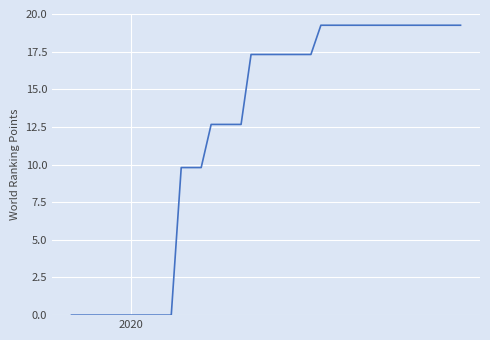

What is the difference between the maximum and minimum values?

19.3